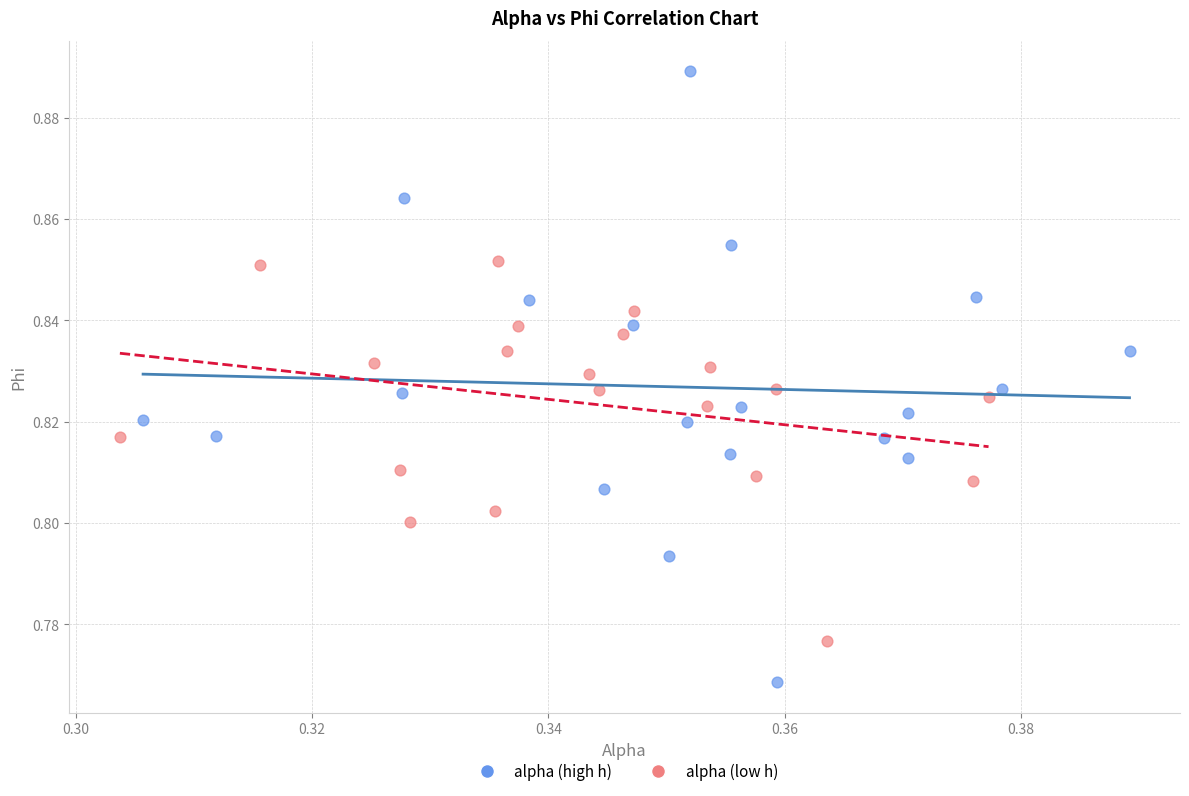

Which series has the widest spread of Y values?

alpha (high h)